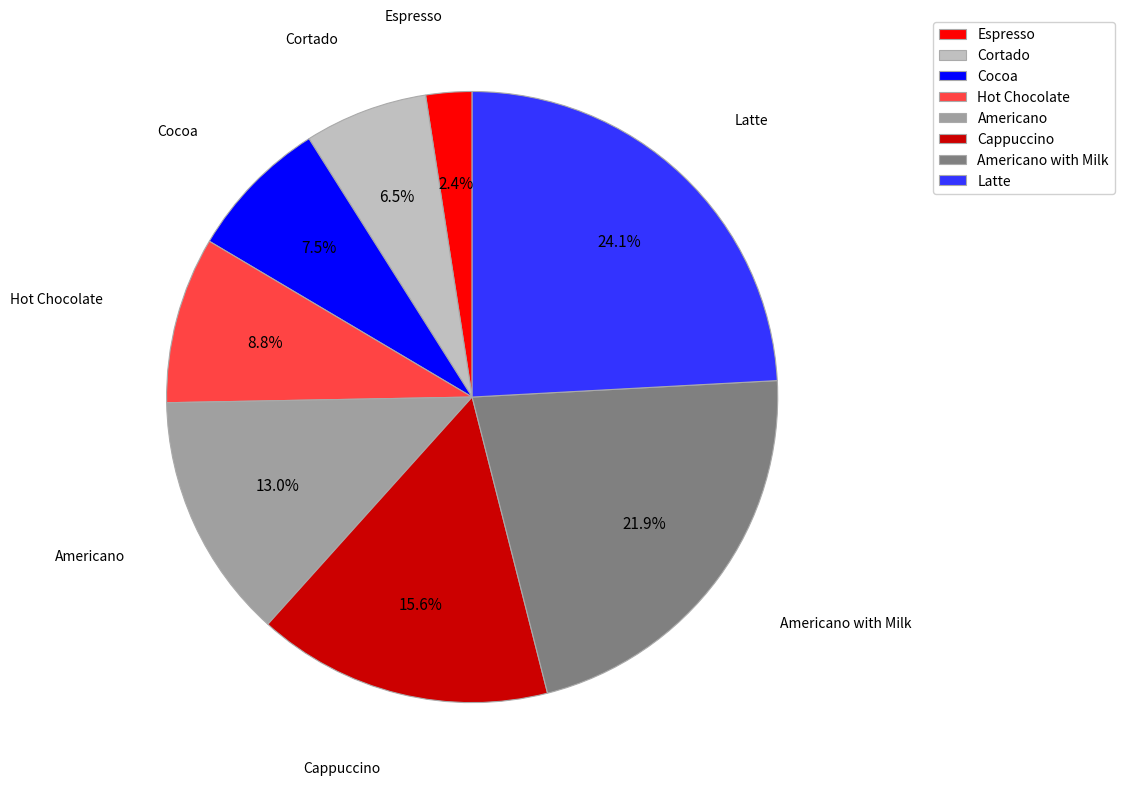

To the nearest percent, what percentage of the pie is Cappuccino?

16%